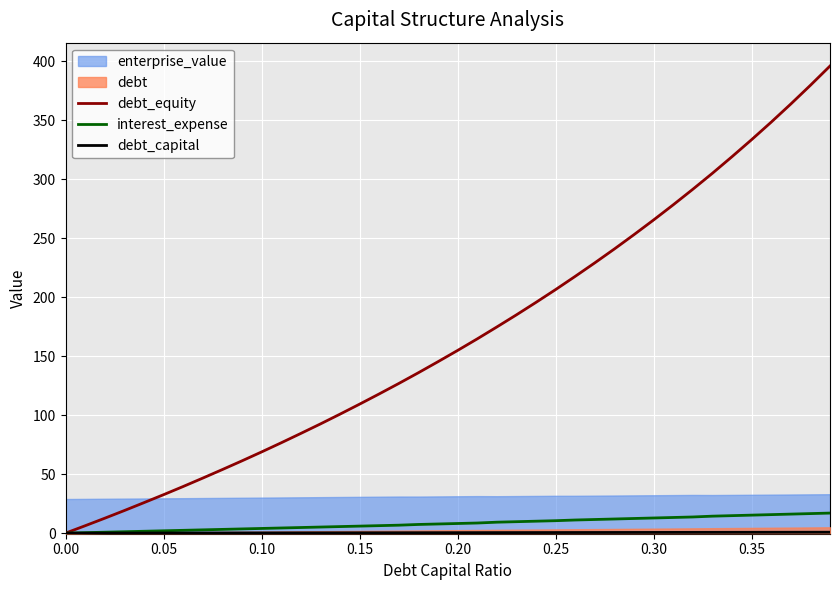

Does the chart display data point markers on the line(s)?

No